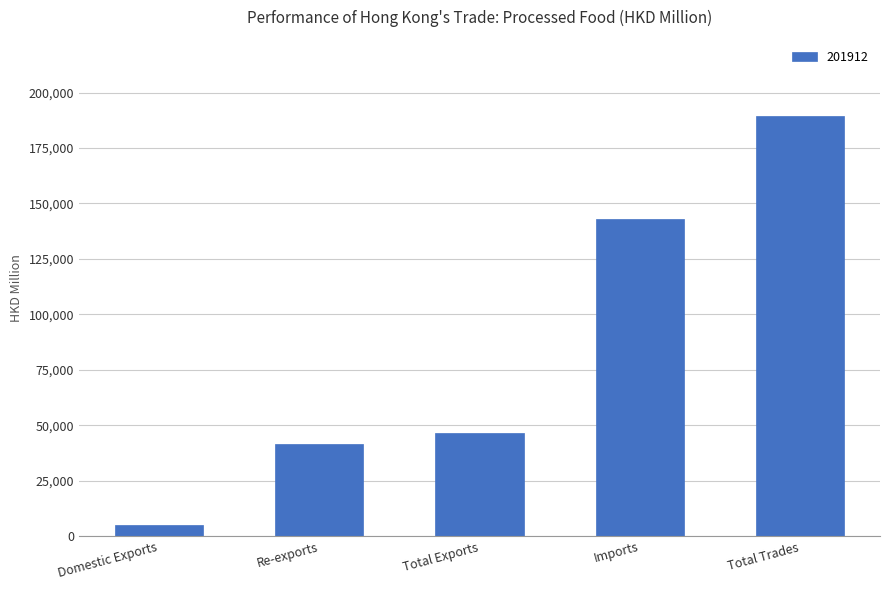

What is the change in value from Re-exports to Total Trades?

+147909.1